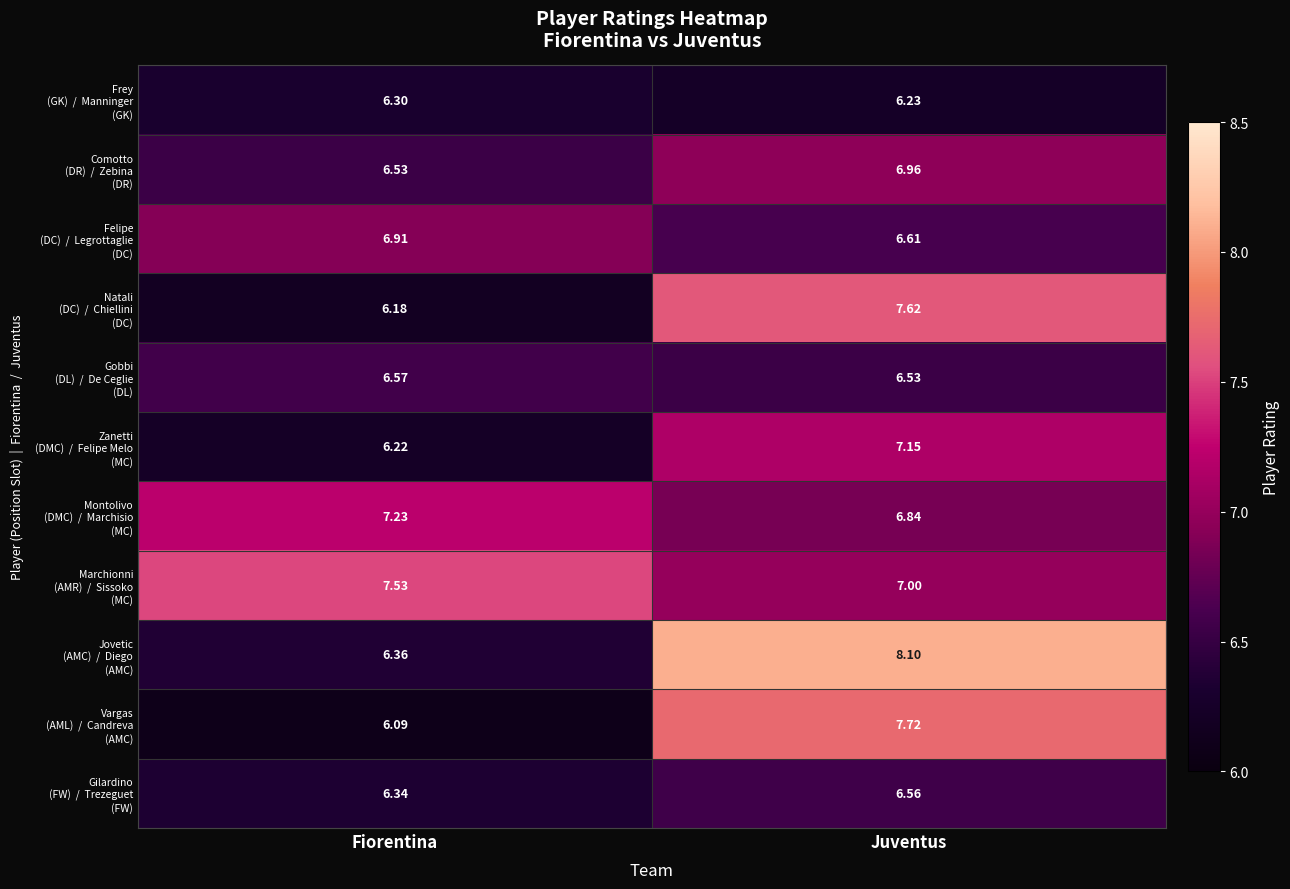

What is the difference between the highest and lowest values at Juventus?

1.9